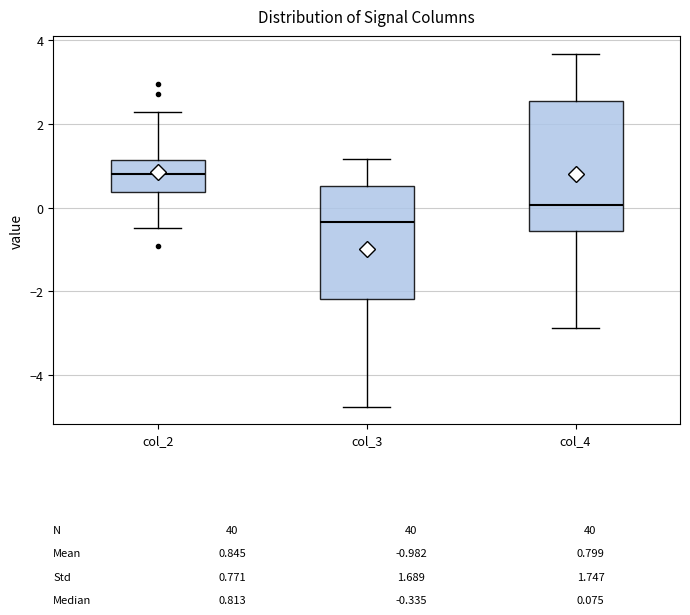

Which box is the tallest, from its lower edge to its upper edge?

col_4